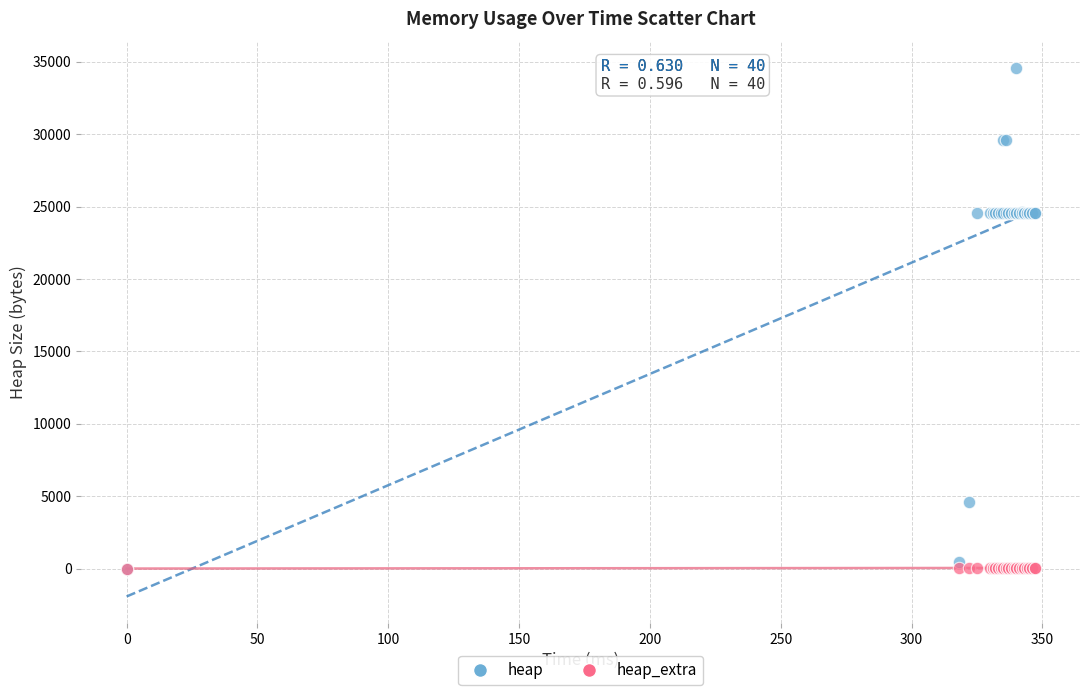

What are all the series names shown in the legend?

heap, heap_extra